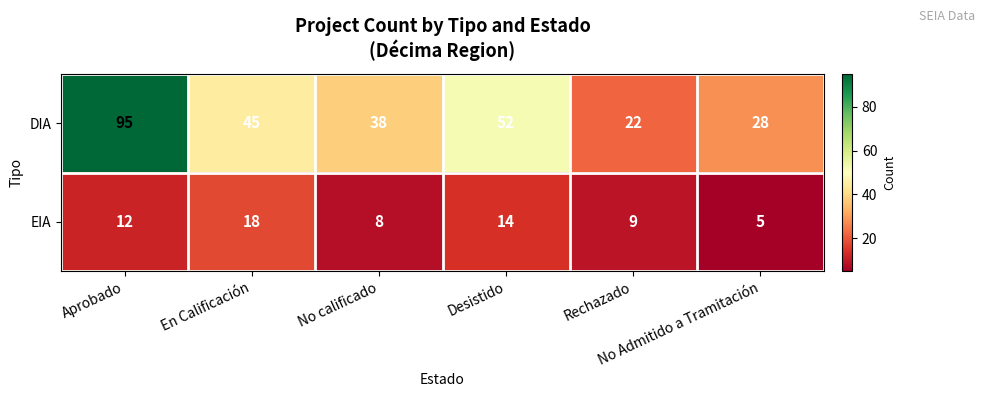

Count the number of data series in this chart.

2